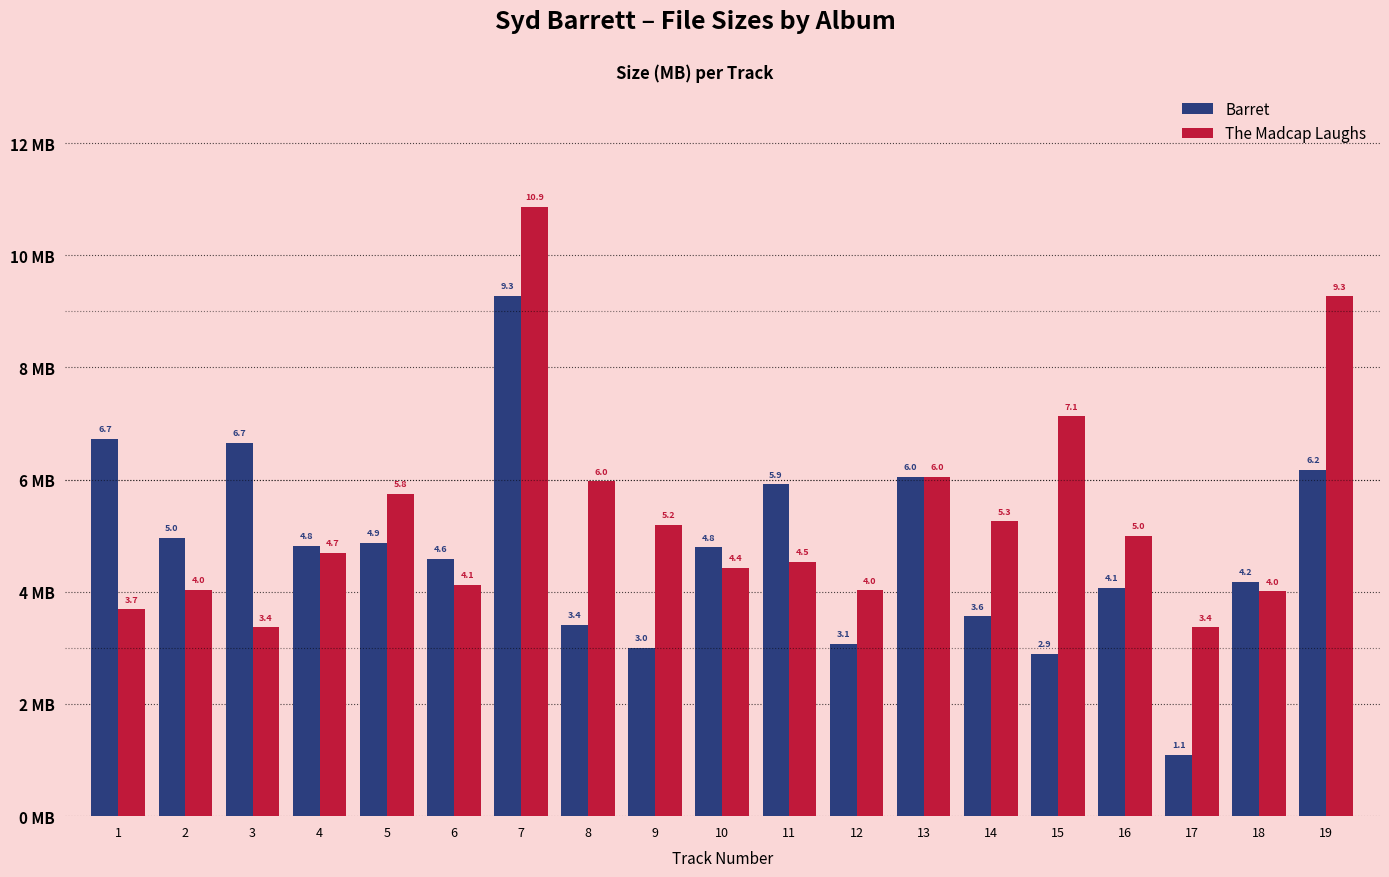

Which series has the widest spread of values?

Barret